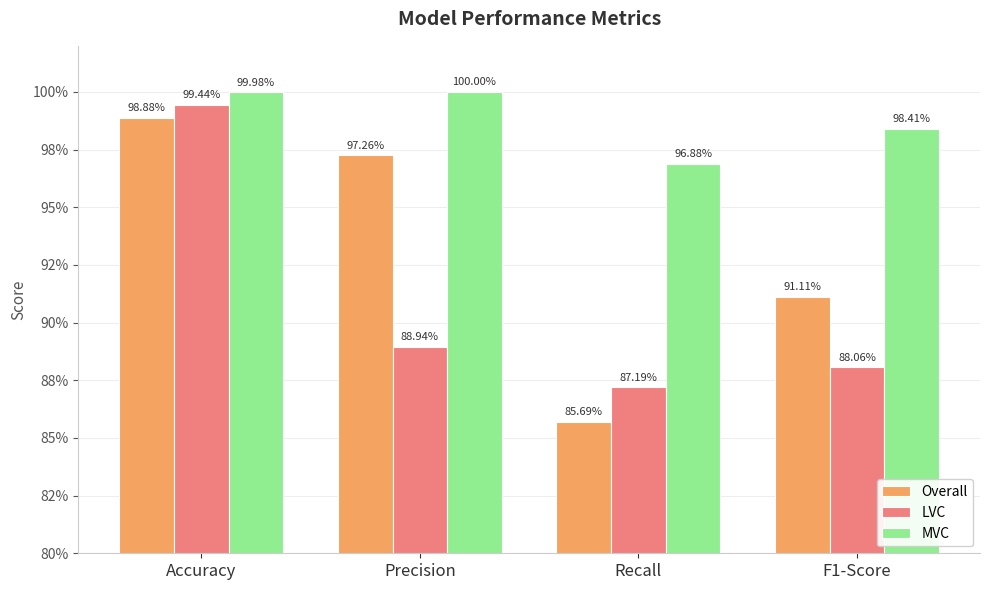

At which label is LVC closest to 0?

Recall